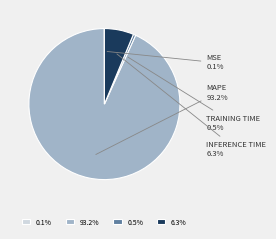

Which slice is the largest?

93.2%